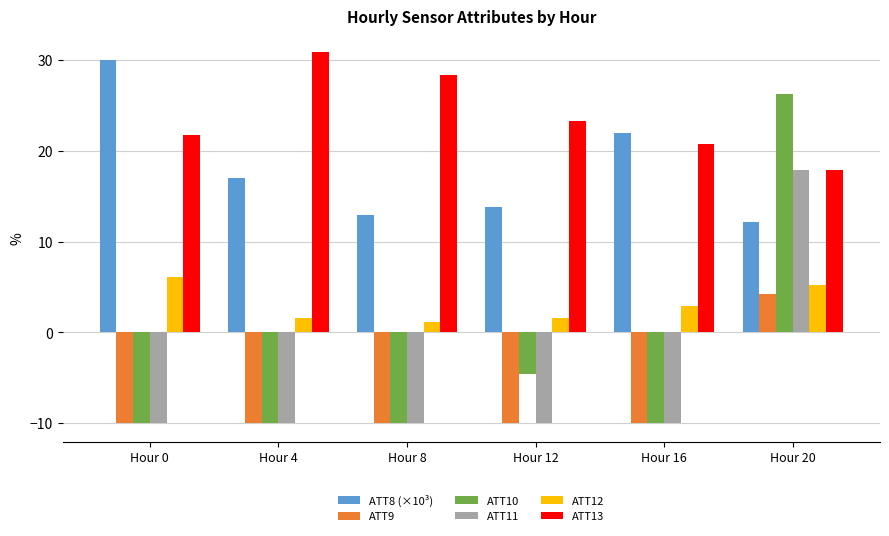

At how many categories does at least one series exceed -5?

6